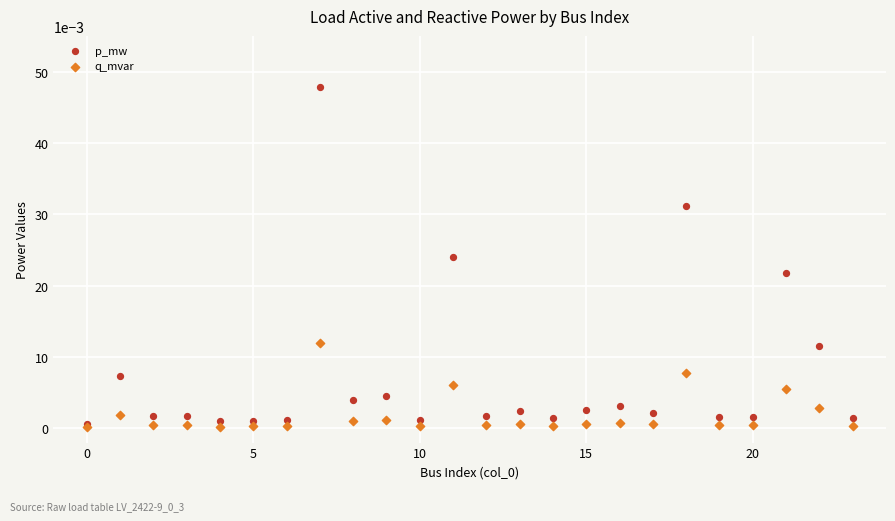

Which series has the largest Y range (max minus min)?

p_mw